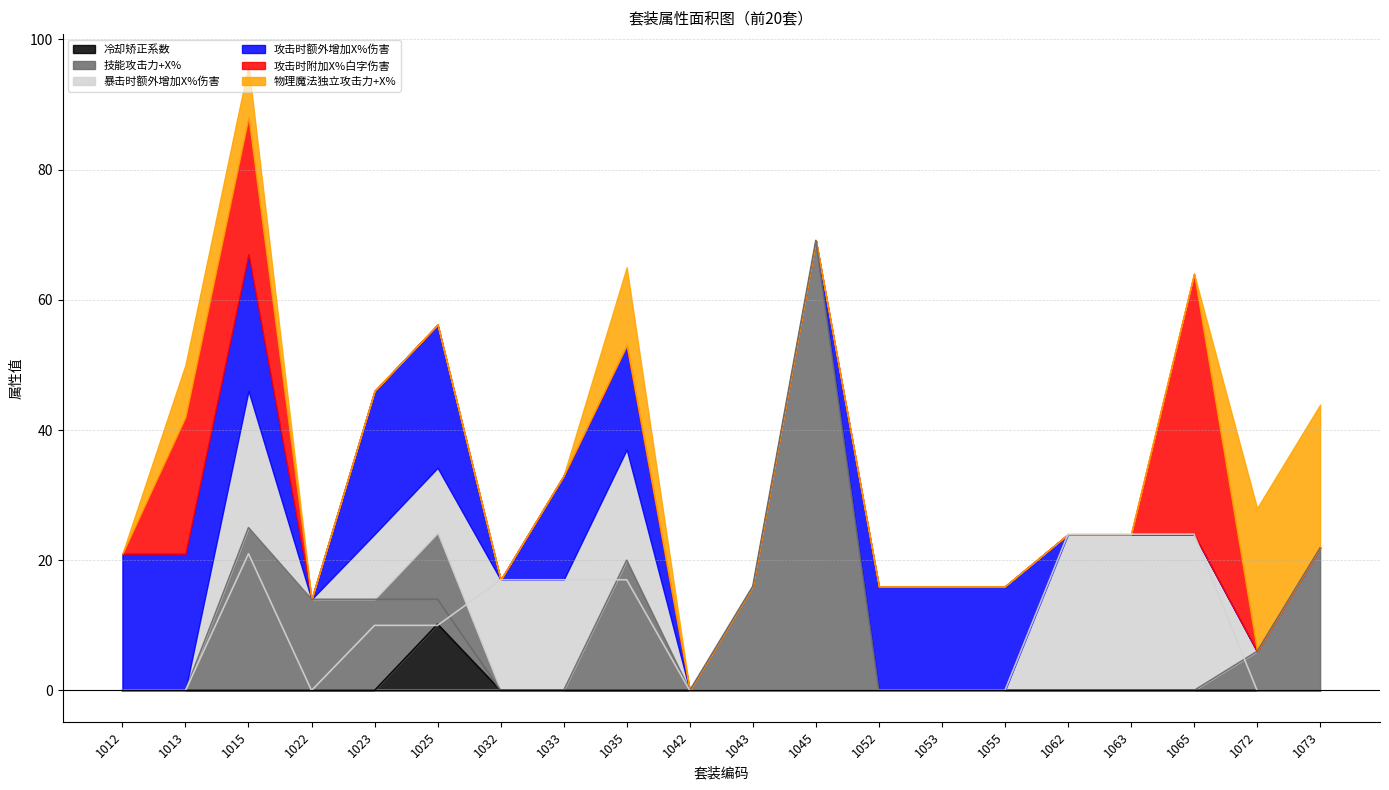

The 冷却矫正系数 series shows 4.2 at 1033. True or false?

False